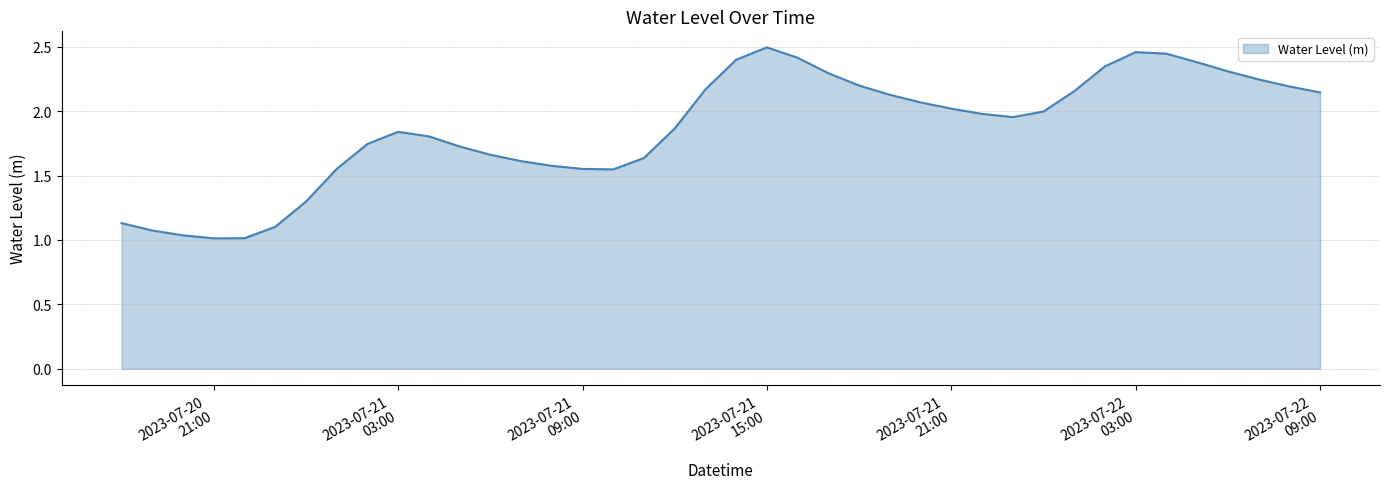

Does the chart display data point markers on the line(s)?

No